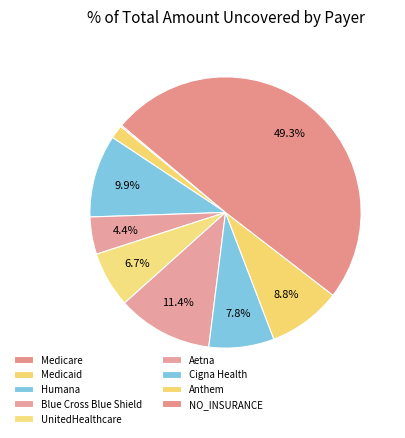

How much of the chart is everything except NO_INSURANCE?

50.7%